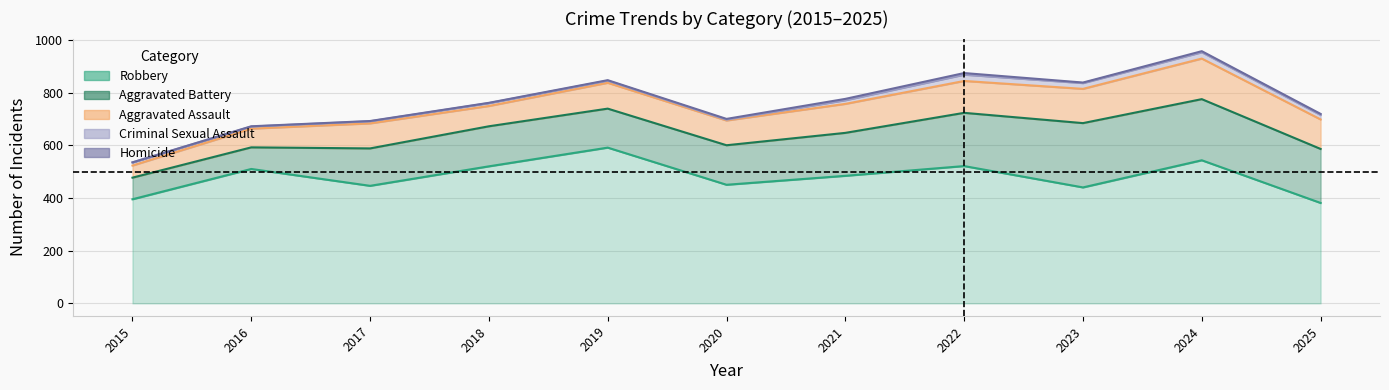

Which series has the largest total across all categories?

Robbery